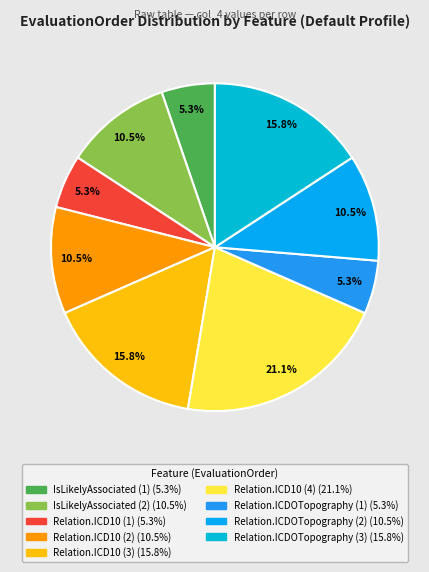

What percentage do Relation.ICDOTopography (3) and Relation.ICDOTopography (1) together represent?

21.1%